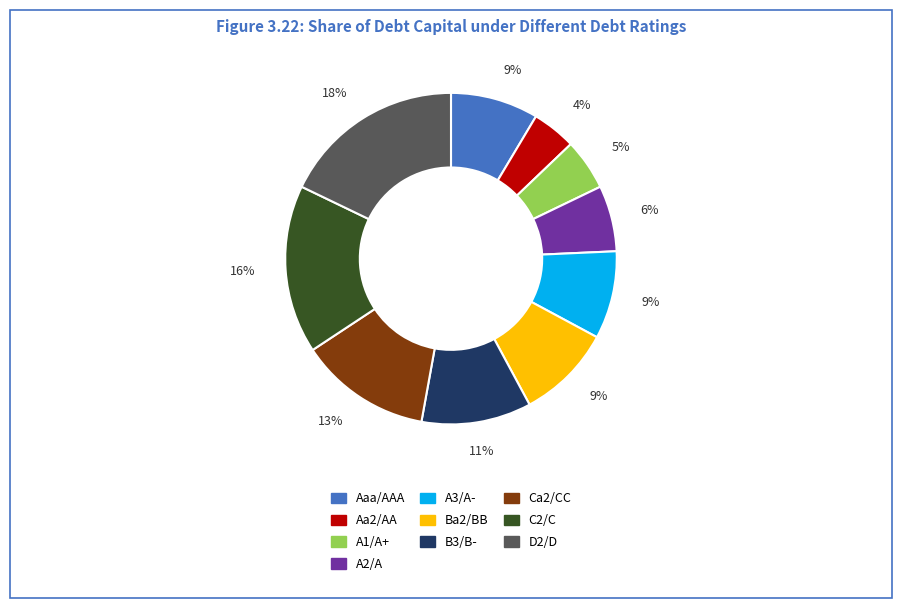

To the nearest percent, what is the average slice percentage?

10%